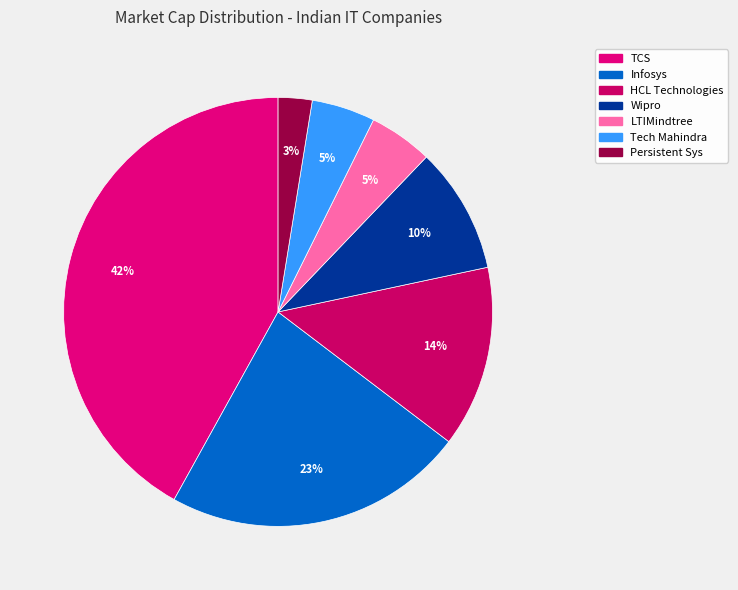

How many segments does this pie chart have?

7